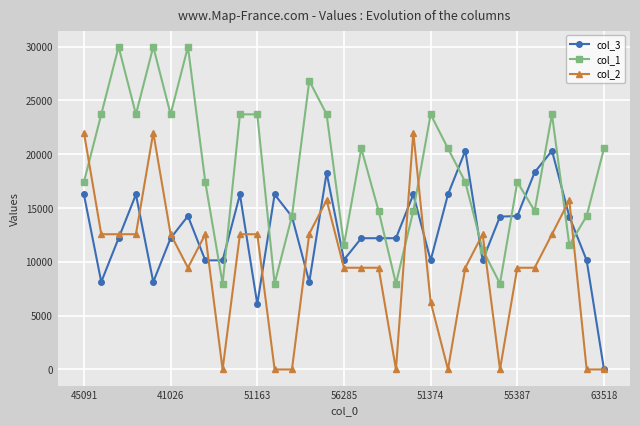

After their last crossing, which series has the higher values: col_1 or col_2?

col_1